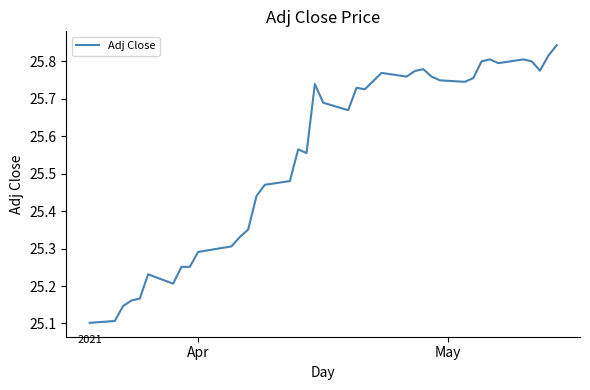

What is the difference between the maximum and minimum values?

0.7